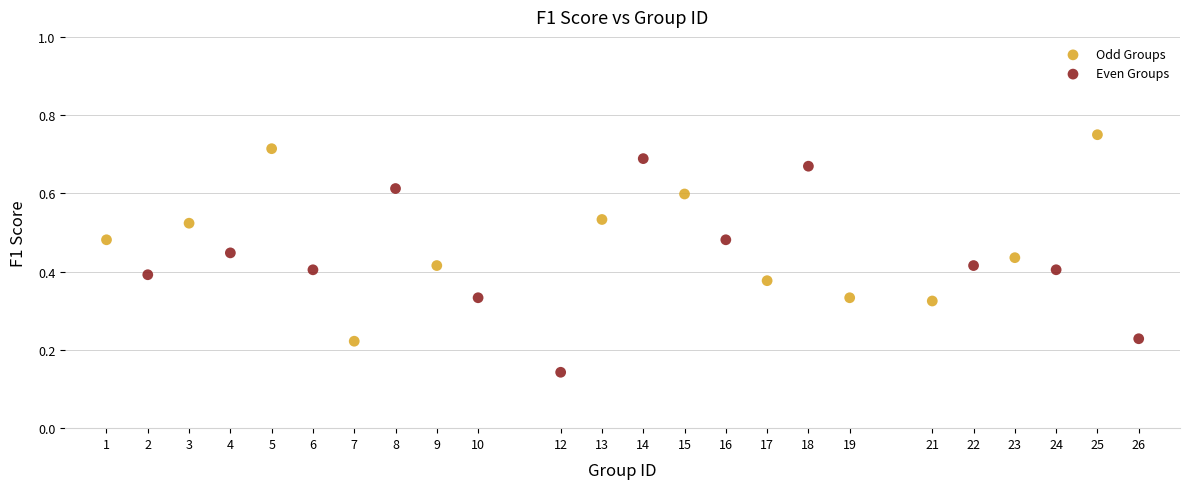

Which series has the largest Y range (max minus min)?

Even Groups